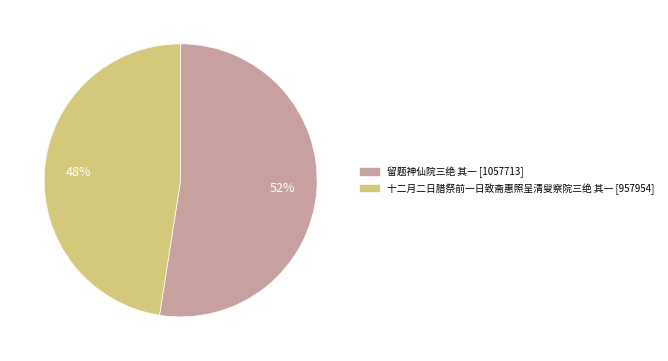

Between 十二月二日腊祭前一日致斋惠照呈清叟察院三绝 其一 and 留题神仙院三绝 其一, which is larger?

留题神仙院三绝 其一